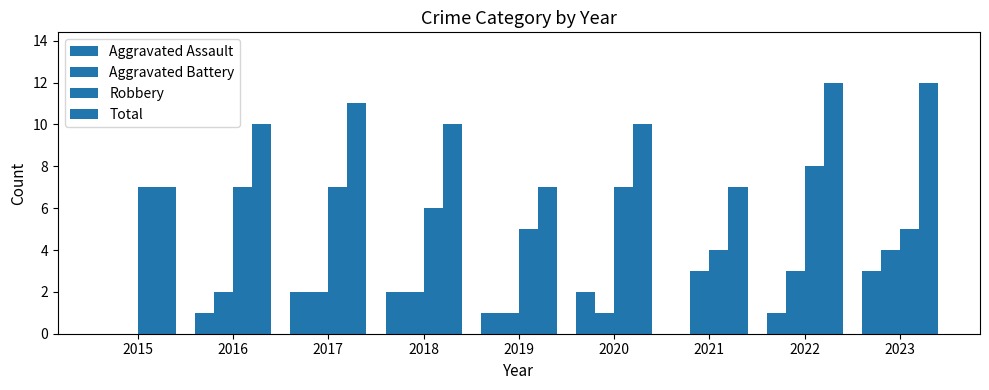

At which category is the sum across all series the highest?

2022